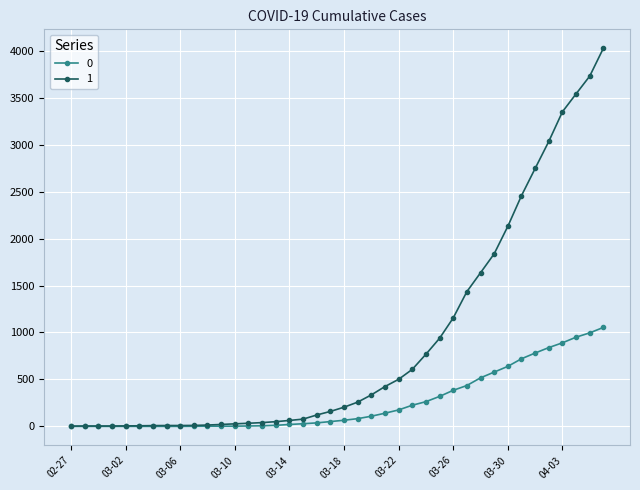

At how many categories does at least one series exceed 3220?

4